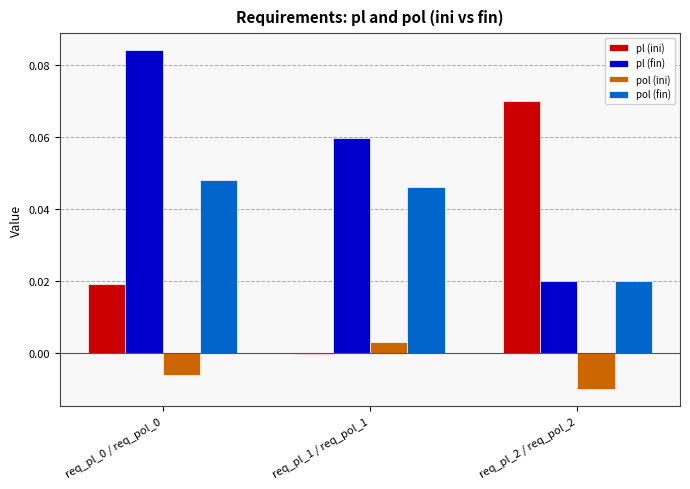

How many positive values does the pl (ini) series have?

2